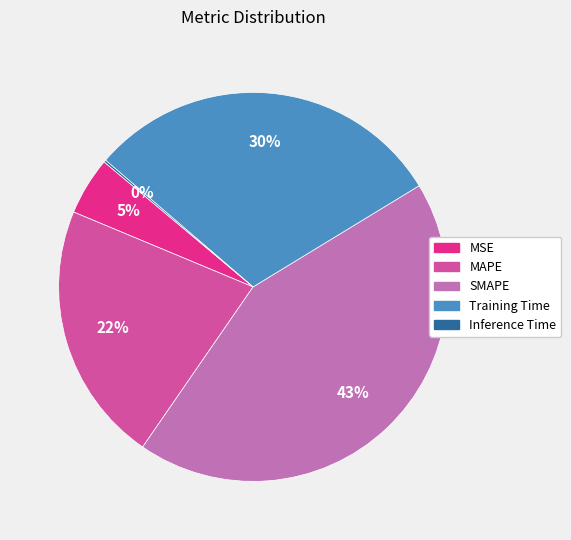

Combined, do Training Time and MSE account for over 50%?

No